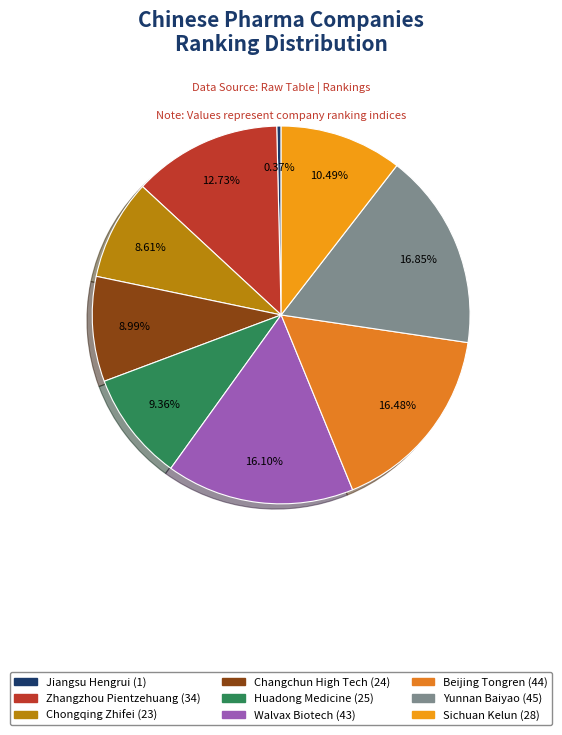

What is the ratio of the value at Changchun High Tech to the value at Jiangsu Hengrui?

24.0